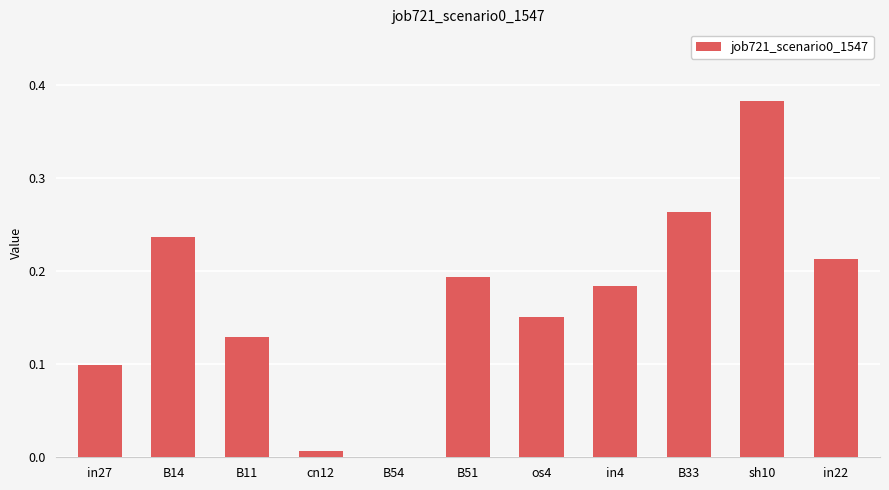

Which has a higher value, B33 or B11?

B33